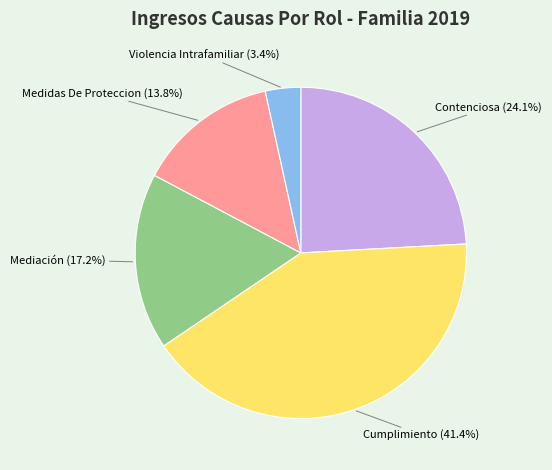

Does Contenciosa represent more than half of the total?

No